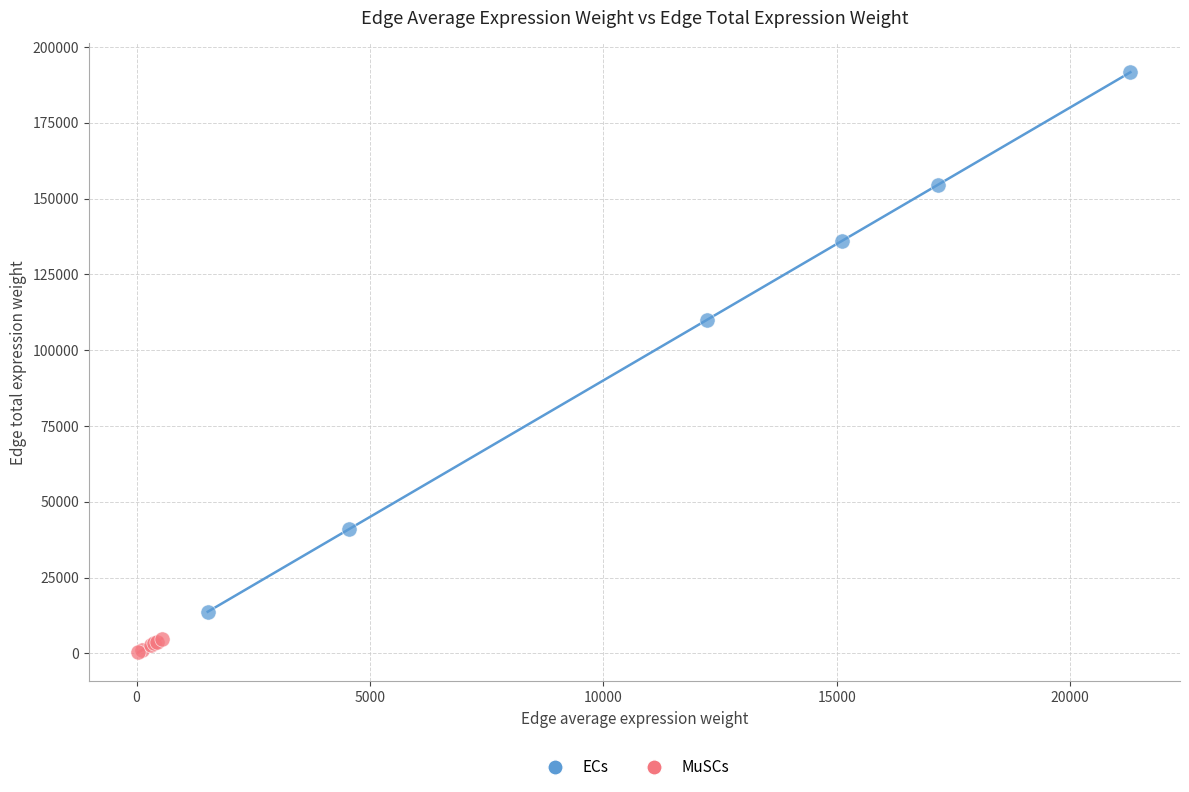

Which series reaches the maximum Y coordinate?

ECs